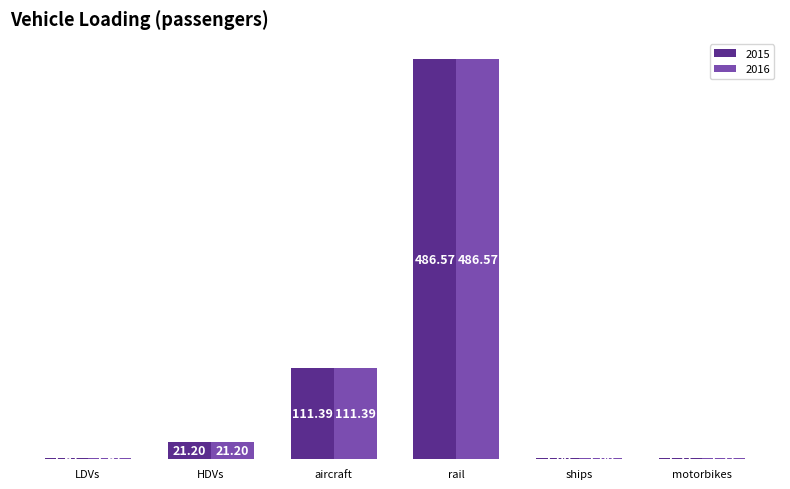

Which category has the highest value in the 2015 series?

rail